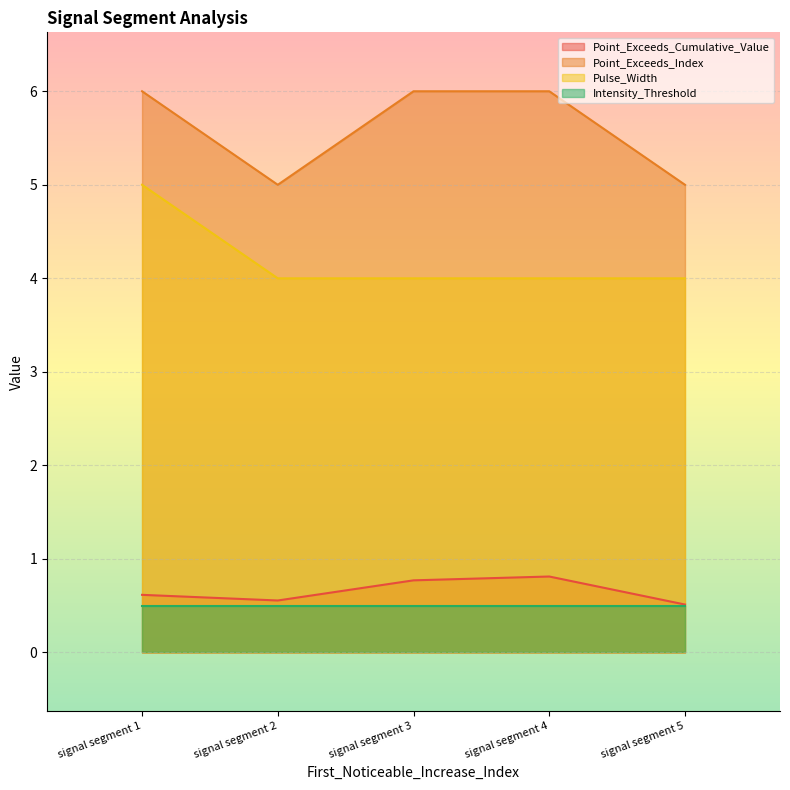

Which label corresponds to the smallest value in the chart?

signal segment 5